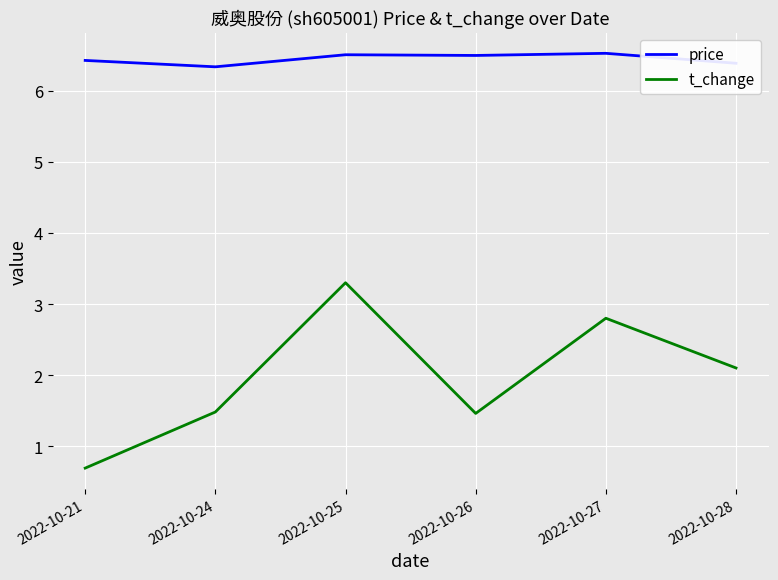

Which series has the largest range (max minus min)?

t_change